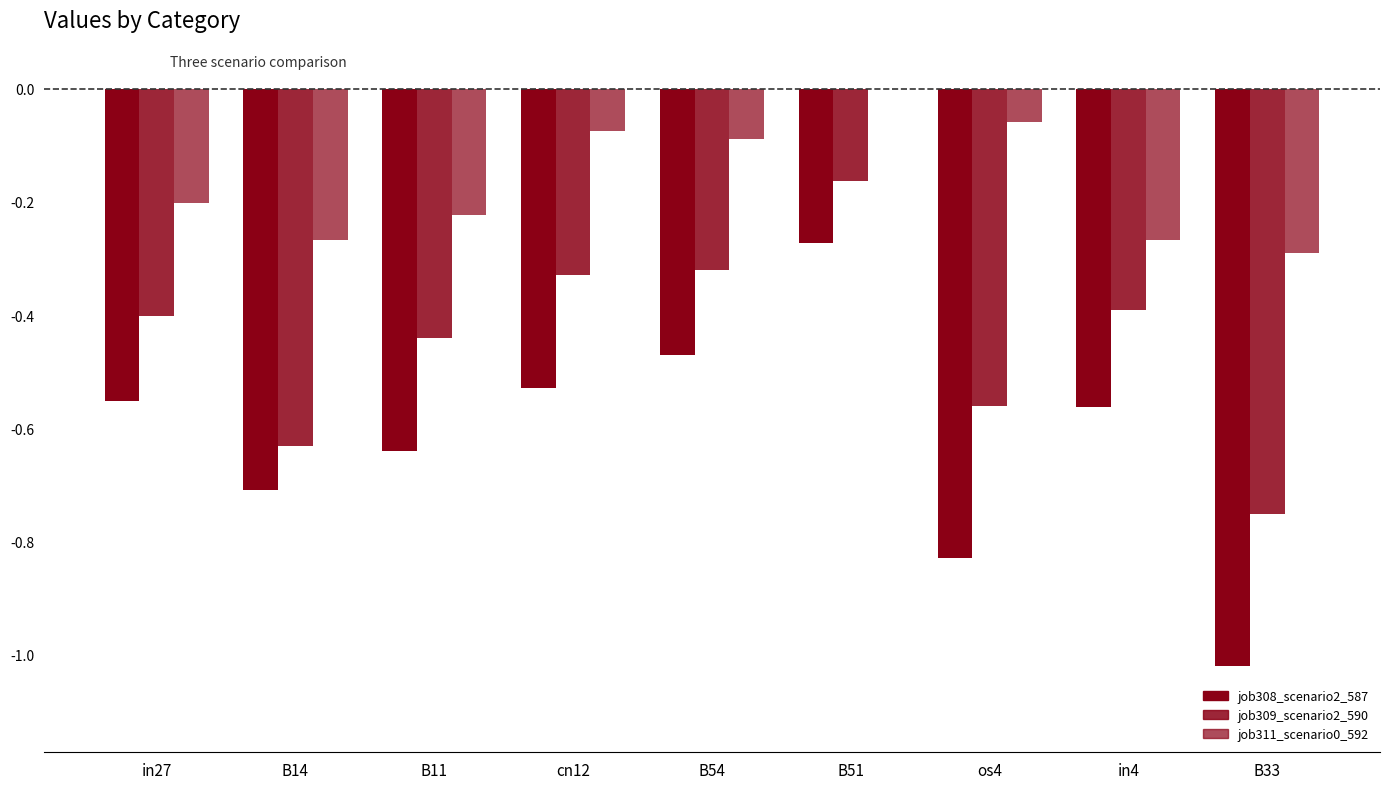

What is the label of the 8th bar from the right?

B14